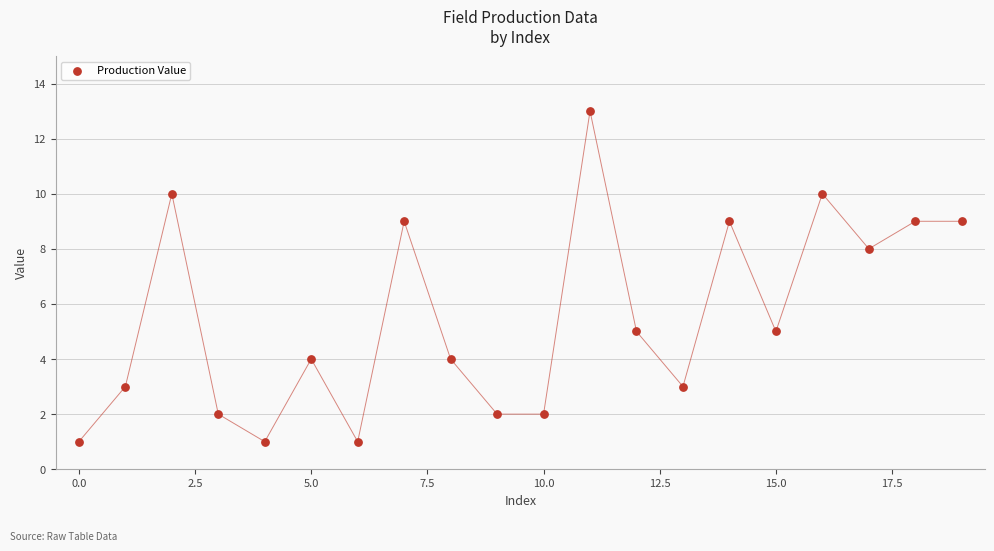

What is the range of Y values (max minus min)?

12